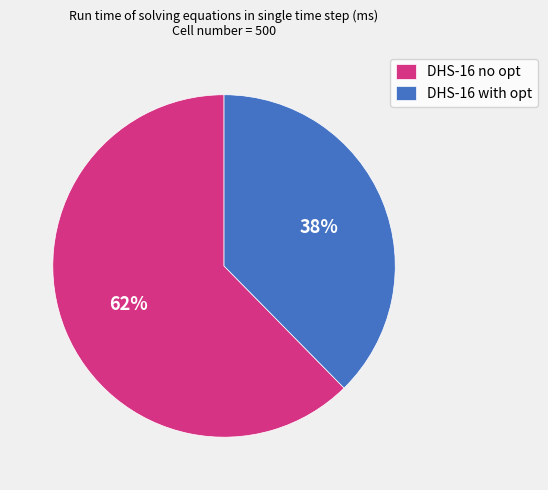

The DHS-16 with opt slice represents 38% of the pie. True or false?

True